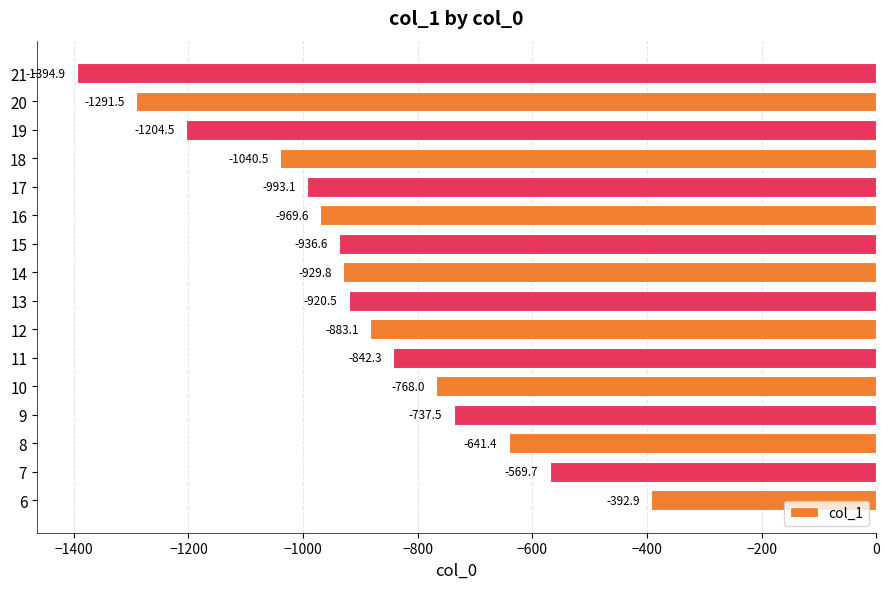

Is it true that the value at 11 is -565.5?

False